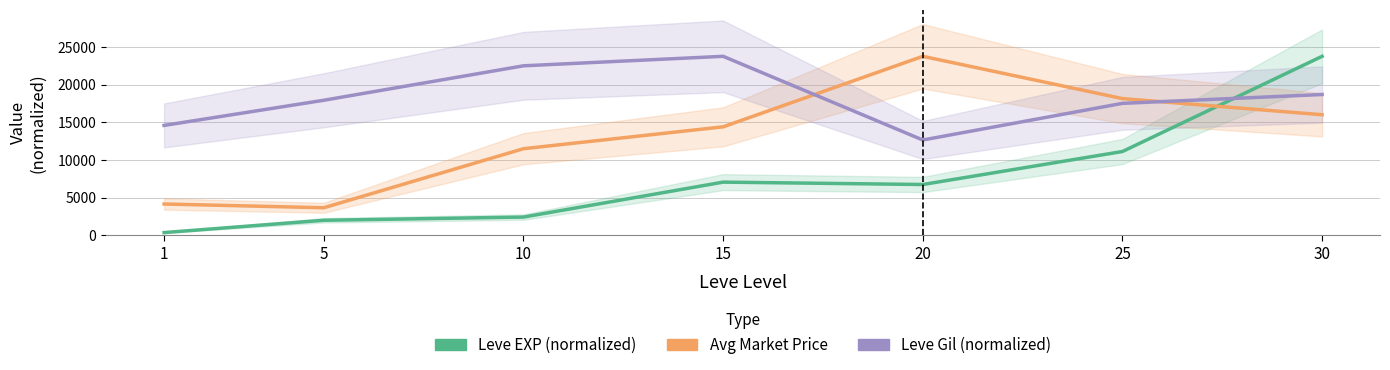

What is the total value across all series at 15?

45225.4